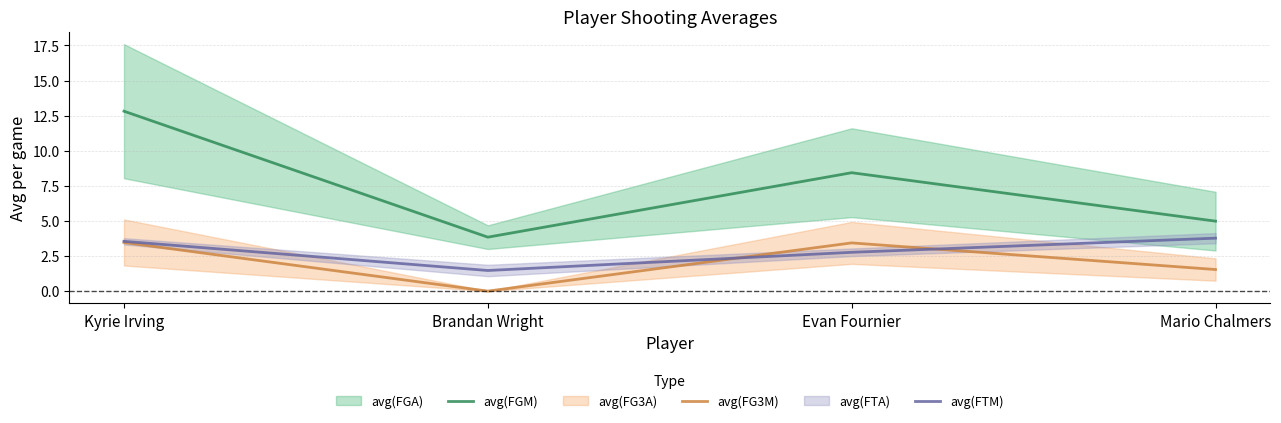

True or false: avg(FGM) and avg(FTM) cross at least once.

False